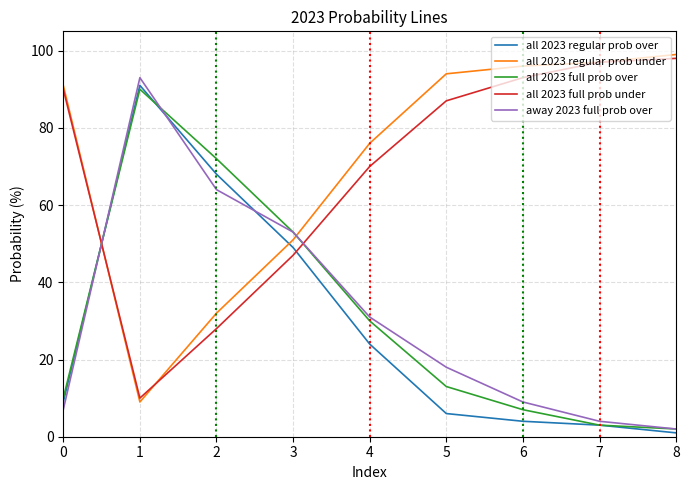

What is the spread (max minus min) of values at 2?

44